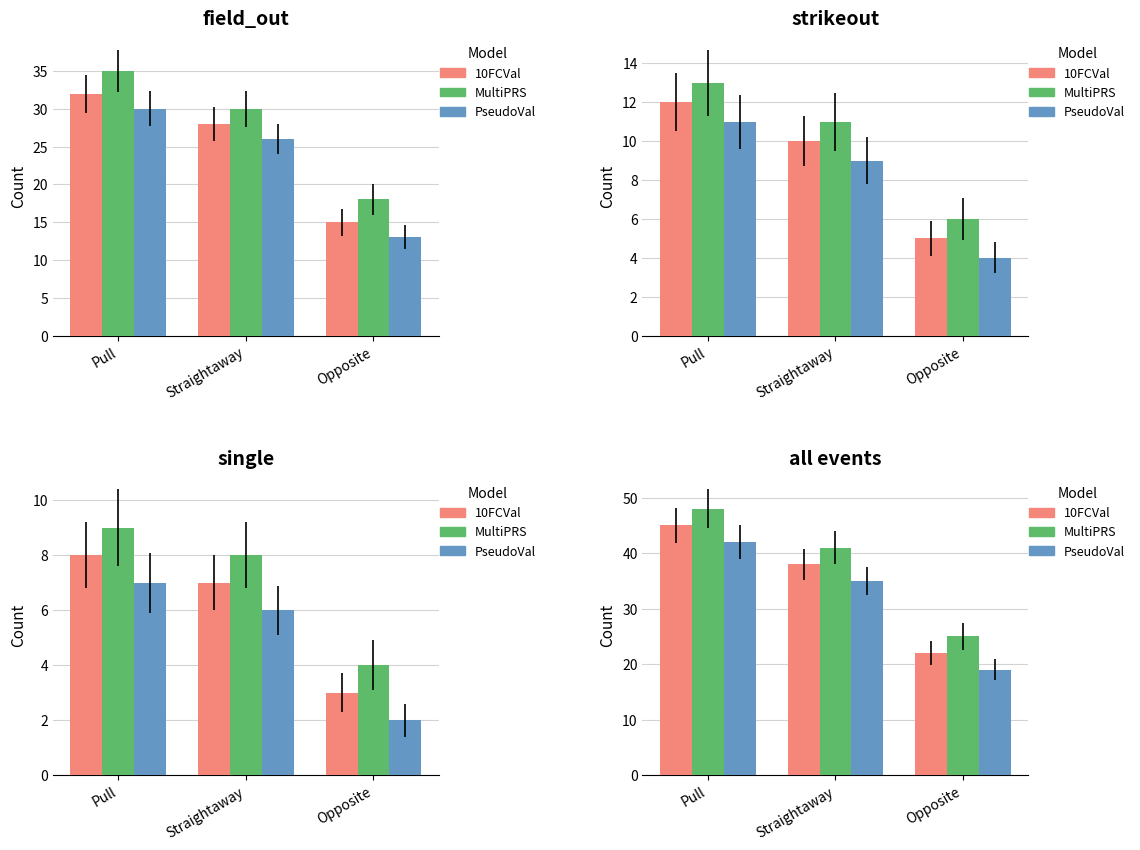

What is the label of the 3rd bar from the right?

Pull